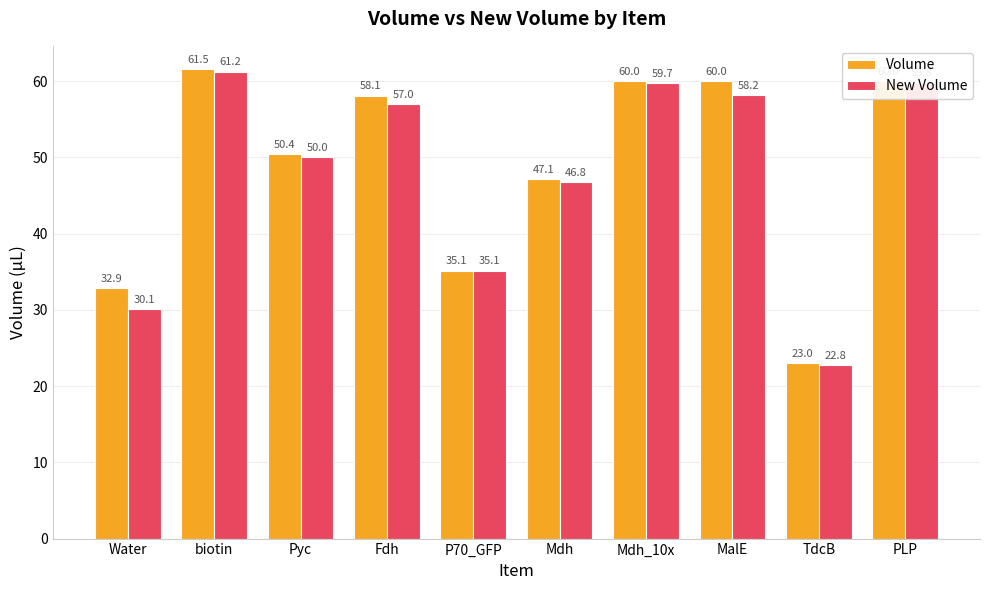

Where does the Volume series first go above 58?

biotin